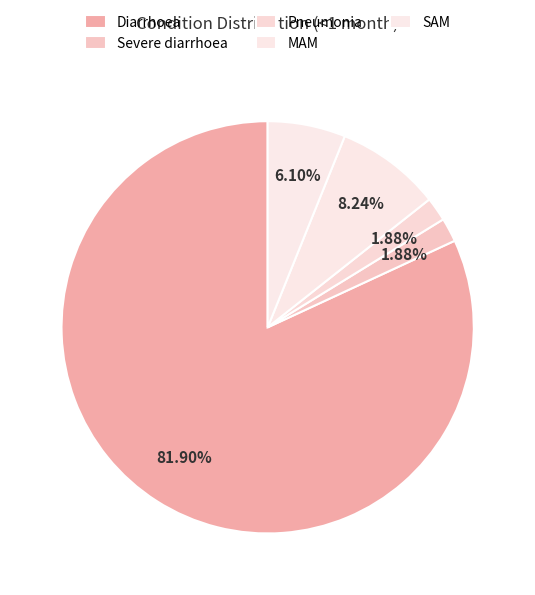

Rank the categories by value from highest to lowest.

Diarrhoea, MAM, SAM, Severe diarrhoea, Pneumonia